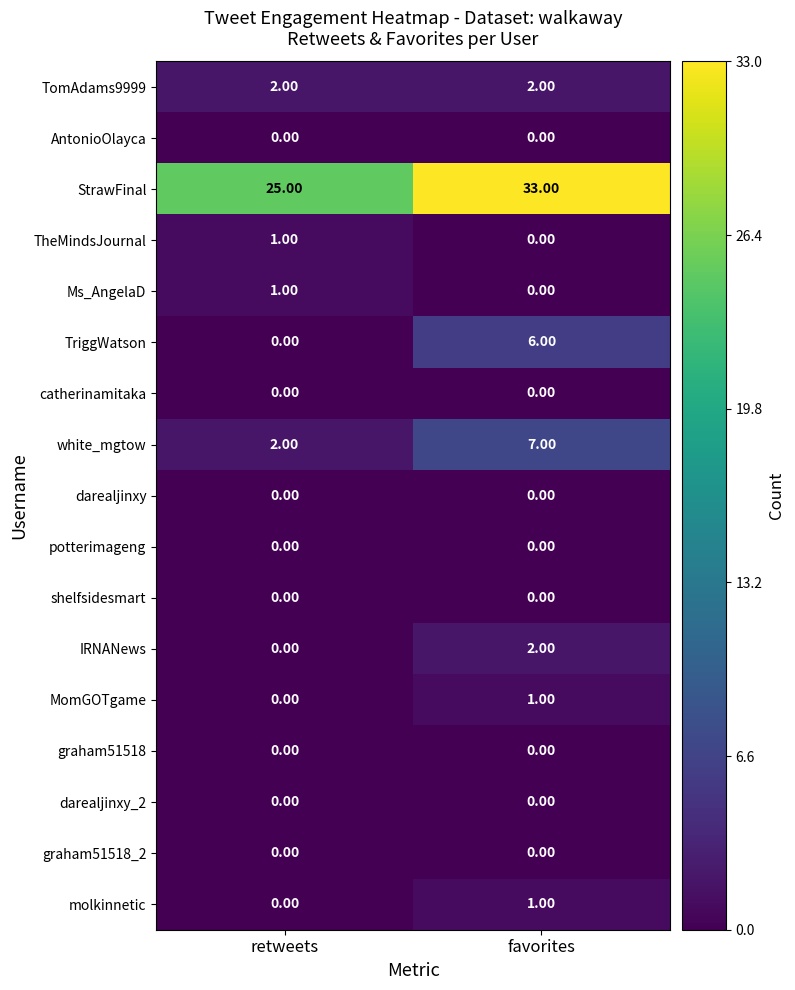

List the labels in order of MomGOTgame value, largest first.

favorites, retweets